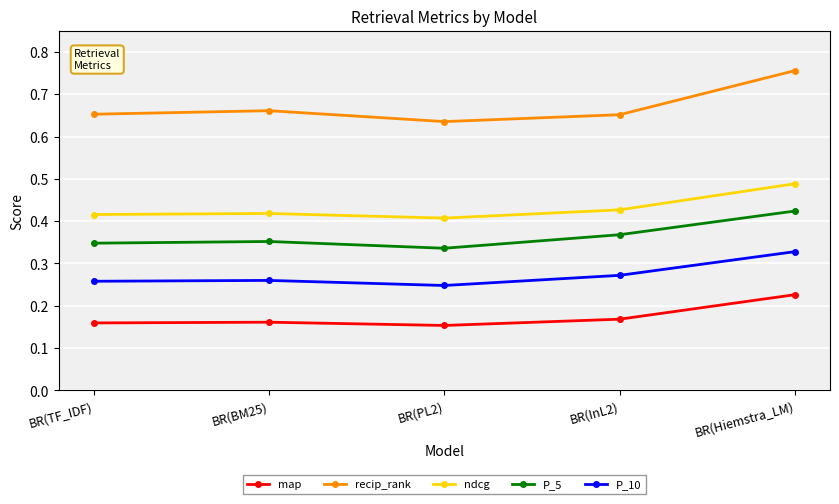

Rank the series at BR(InL2) from lowest to highest value.

map, P_10, P_5, ndcg, recip_rank